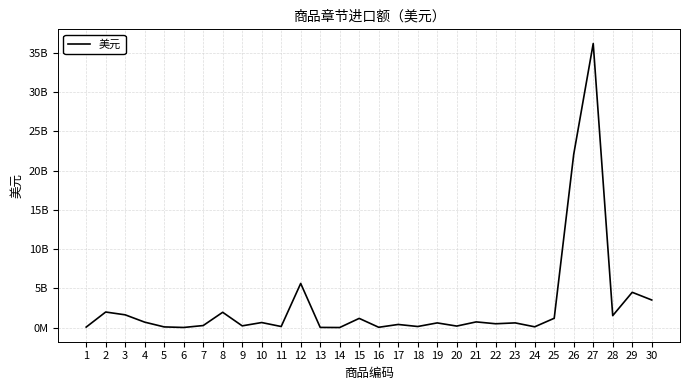

Reading left to right, transcribe all the data shown in this chart.

73109579	1992354353	1635200589	703274128	96820103	25942214	270022752	1958530086	231972380	652957289	146628259	5628840029	32797912	19062559	1182092442	49898714	408786106	148226135	606233610	203879398	734596165	499043042	608119837	110943594	1196774316	22061574712	36163791744	1531265636	4501256277	3524075031